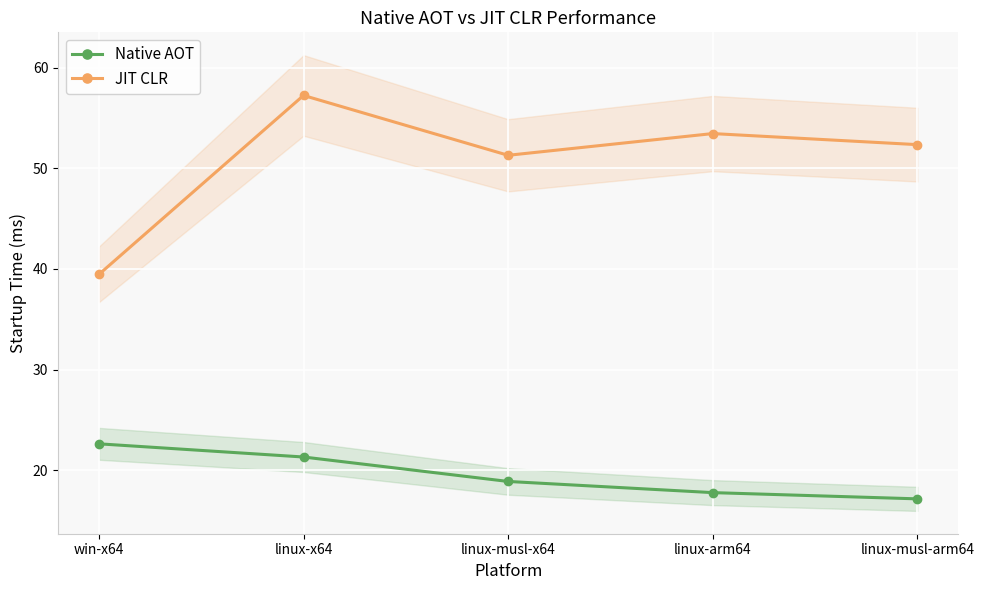

The Native AOT series shows 17.8 at linux-arm64. True or false?

True